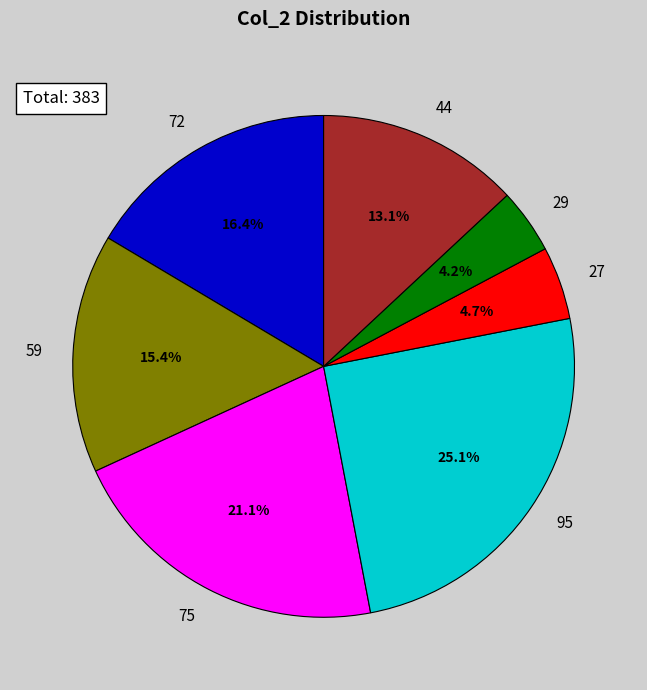

Does any single category account for the majority?

No